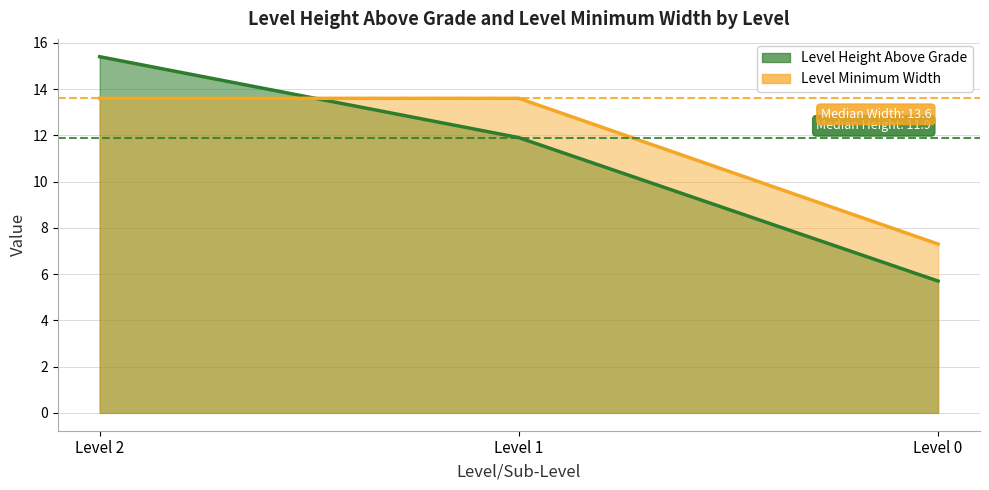

At which label does Level Height Above Grade reach its peak?

Level 2